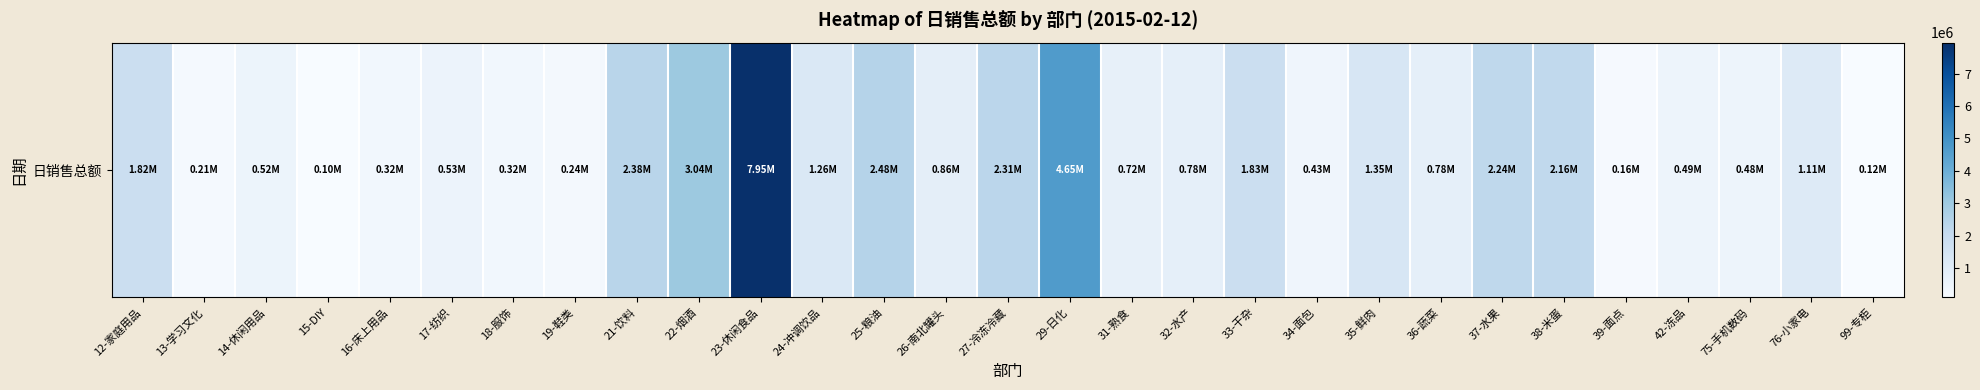

What is the maximum value shown in the chart?

7953594.0